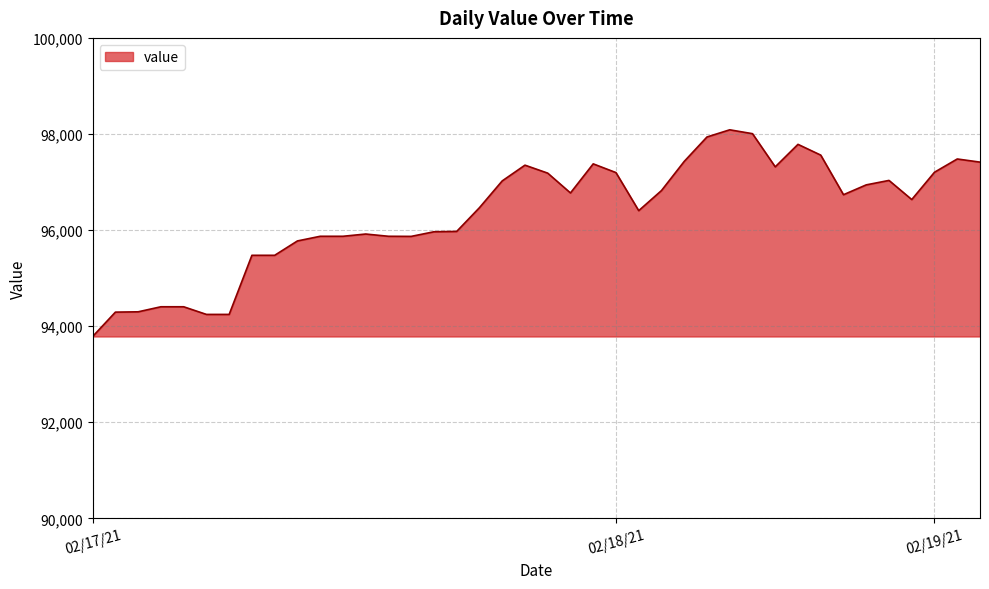

What is the difference between the maximum and minimum values?

4302.2